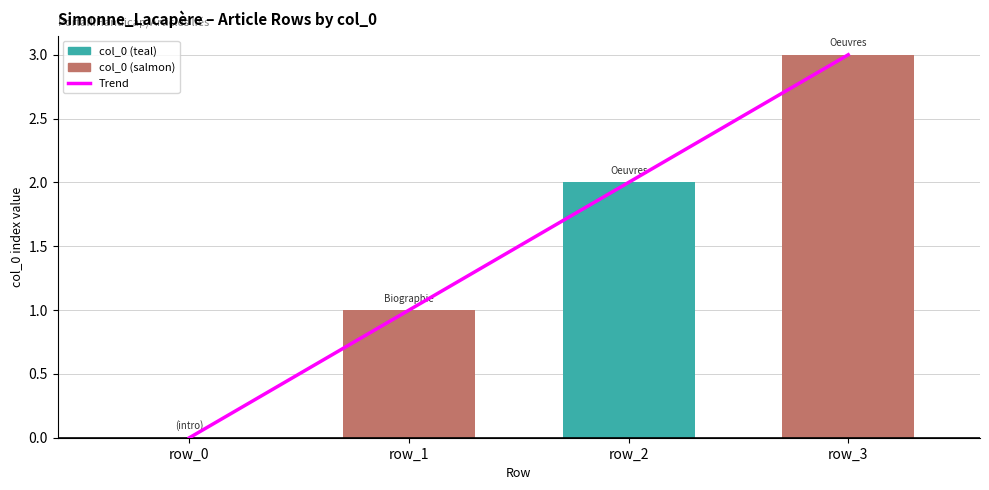

Reading left to right, list all the values displayed in this chart.

row_0=0	row_1=1	row_2=2	row_3=3